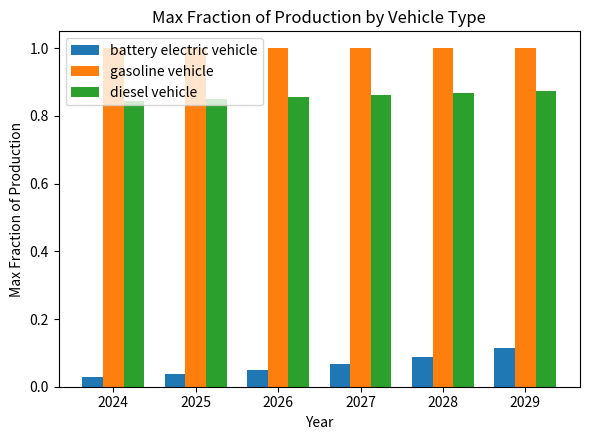

At 2028, list the series in order from smallest to largest.

battery electric vehicle, diesel vehicle, gasoline vehicle